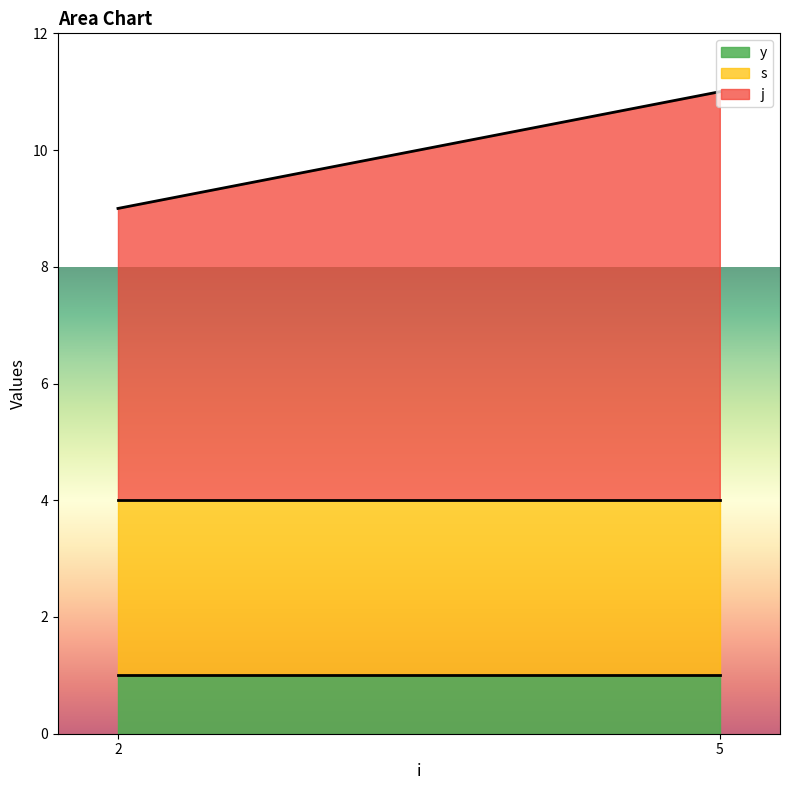

True or false: s and y cross at least once.

False